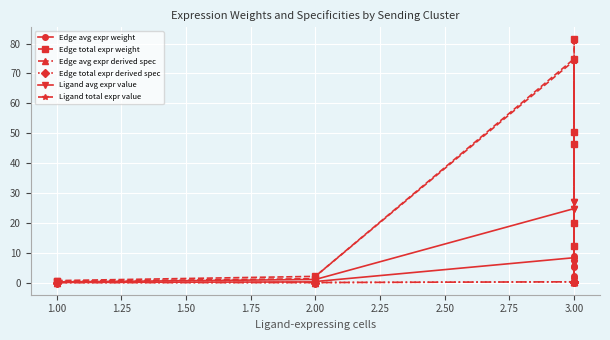

List the series in order of their peak value, highest first.

Edge total expr weight, Ligand total expr value, Ligand avg expr value, Edge avg expr weight, Edge total expr derived spec, Edge avg expr derived spec